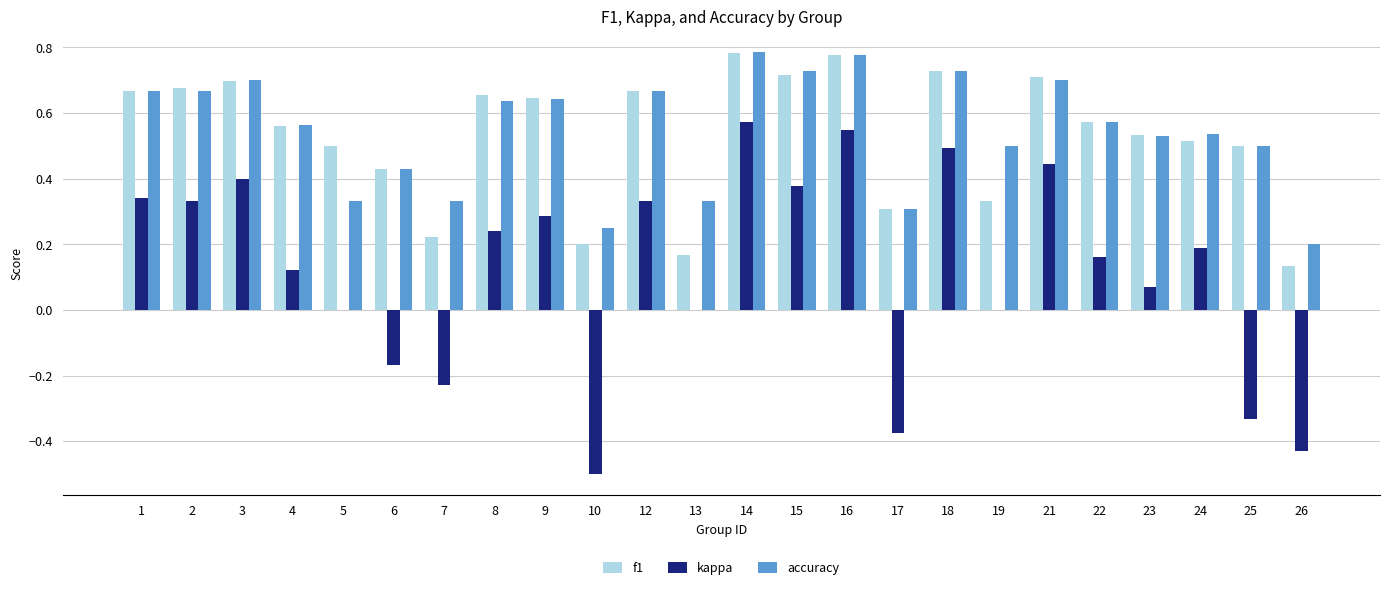

Which series changed the most between 1 and 25?

kappa